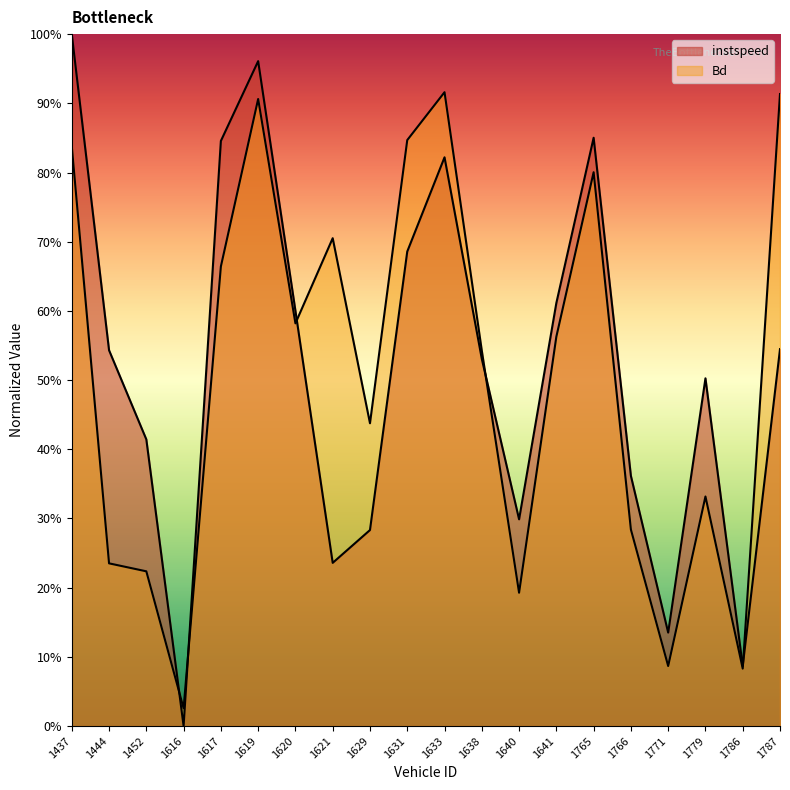

Does the chart have visible grid lines?

No